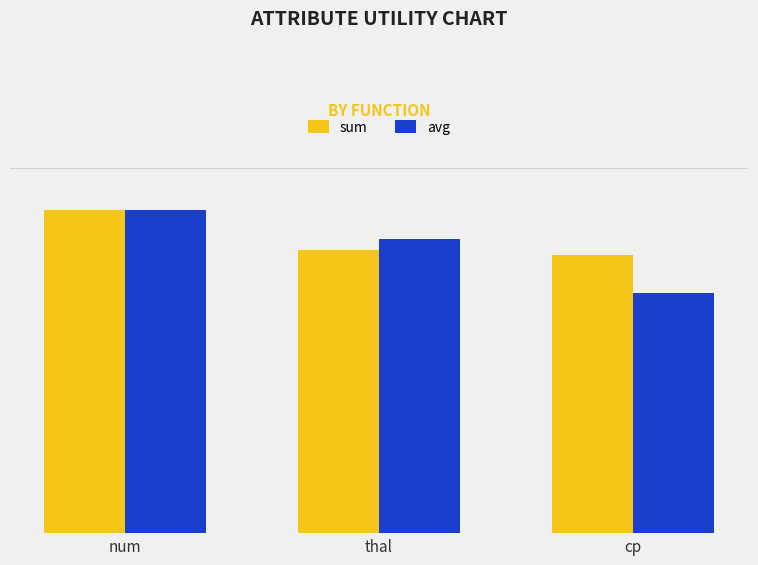

Reading left to right, list all the values displayed in this chart.

sum: num=1.4	thal=1.2	cp=1.2
avg: num=1.4	thal=1.3	cp=1.1